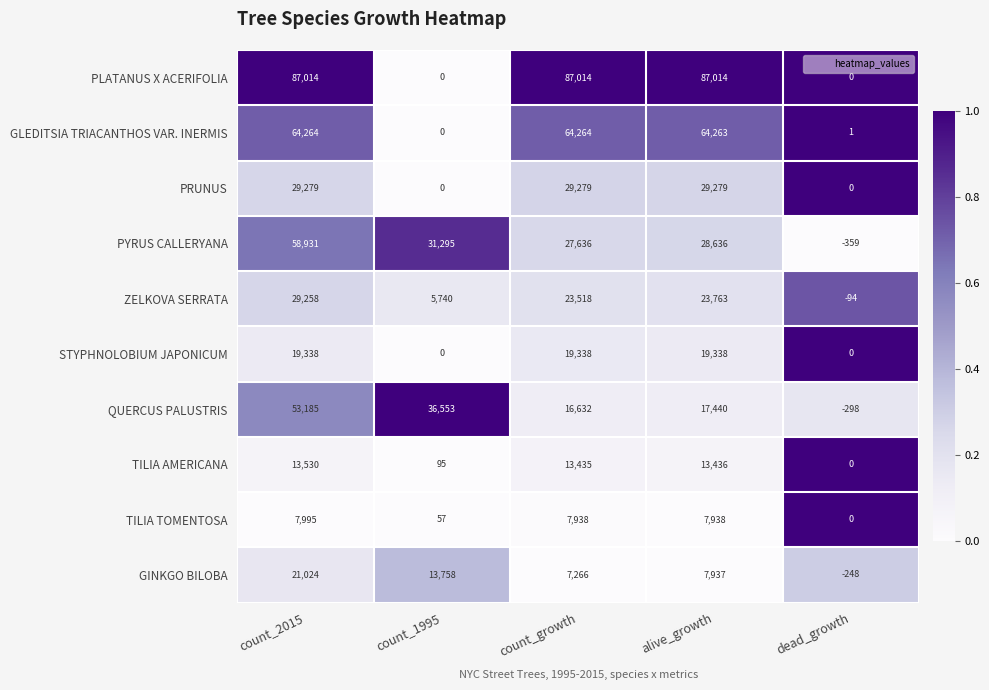

What is the spread (max minus min) of values at dead_growth?

360